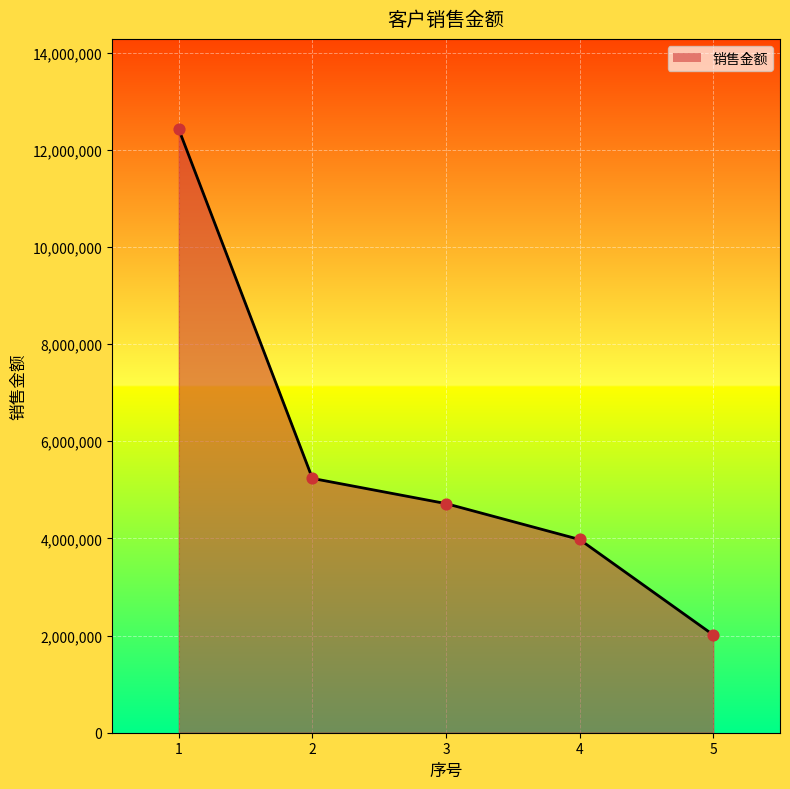

What is the change in value from 3 to 4?

-739125.1